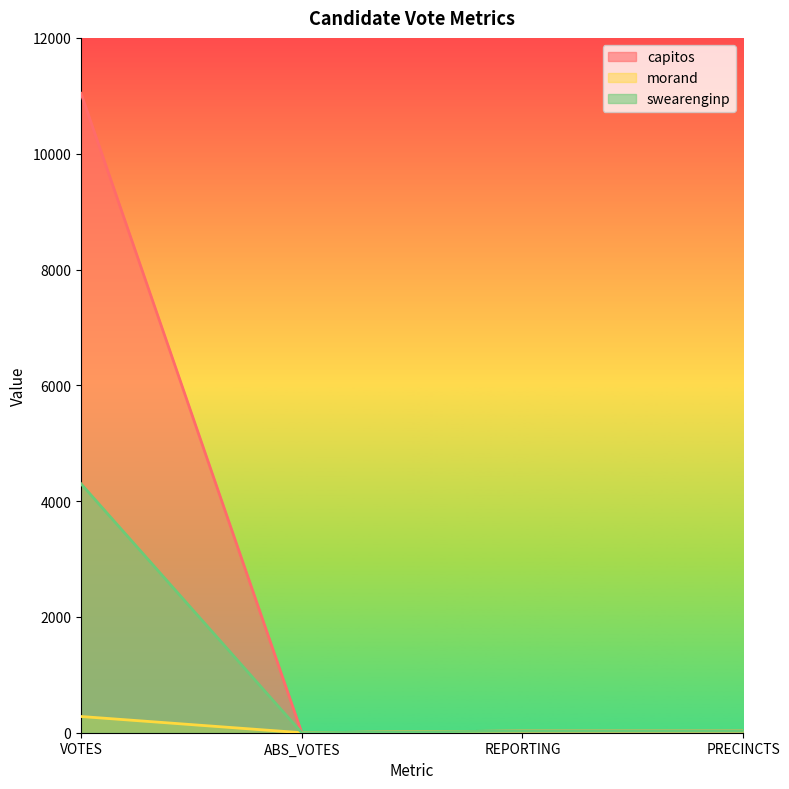

List the series in order of their overall mean, highest first.

capitos, swearenginp, morand